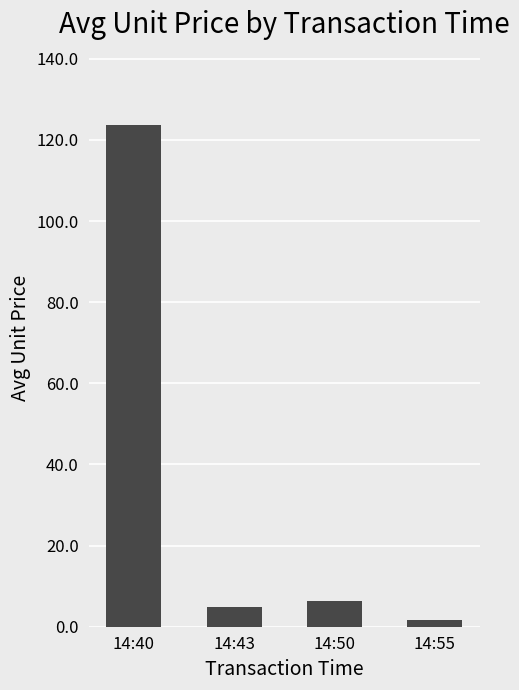

Count the number of values greater than 6.

2